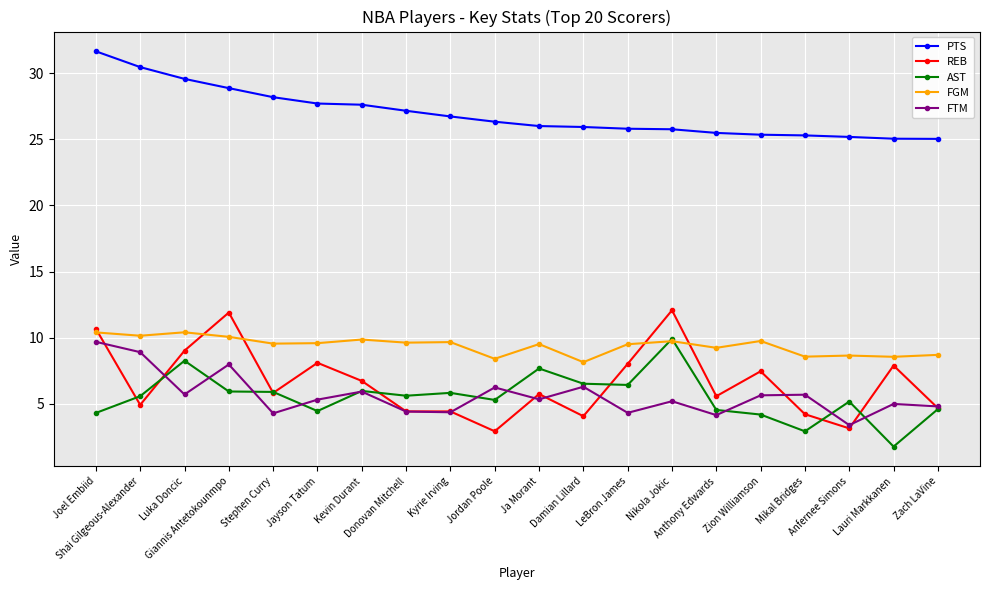

At how many categories does at least one series exceed 13?

20